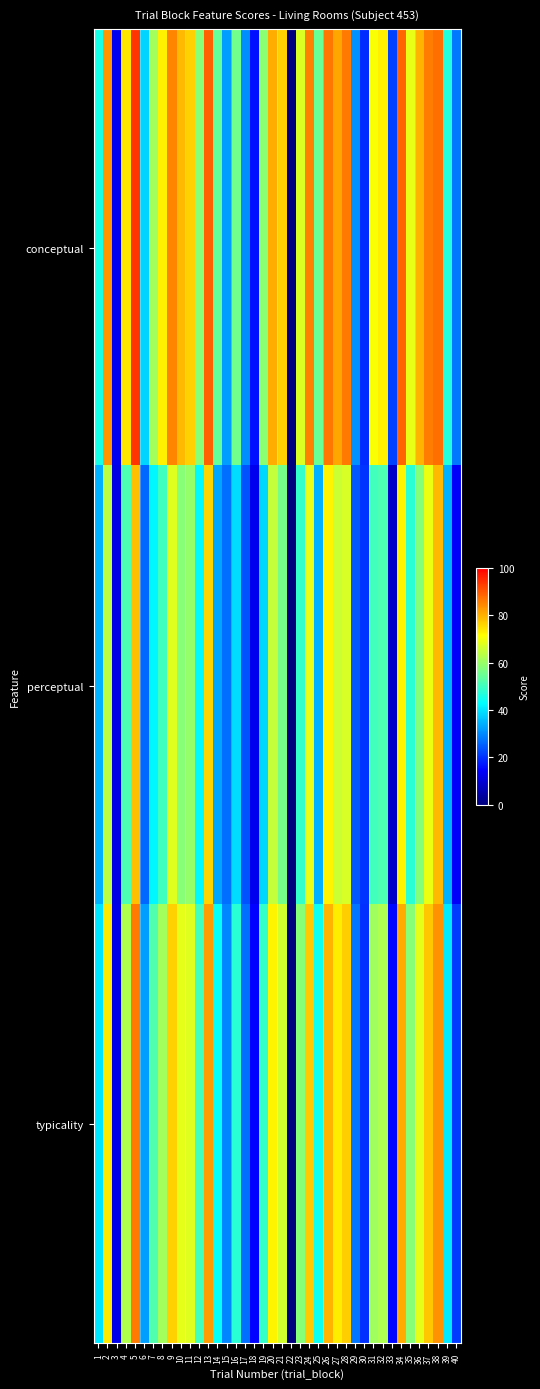

At which category is the sum across all series the highest?

5